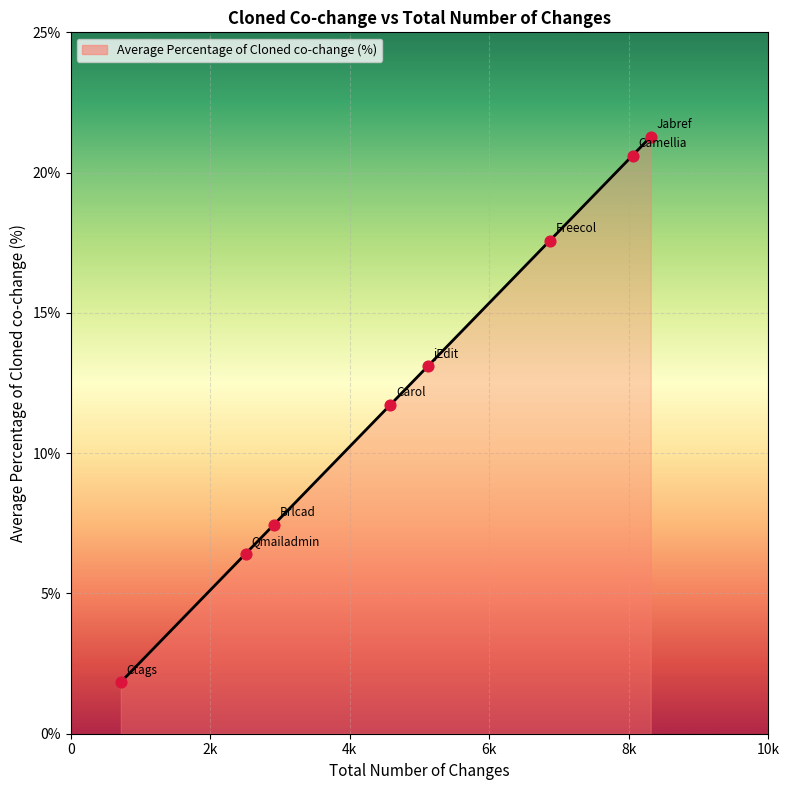

What is the sum of all values?

100.0